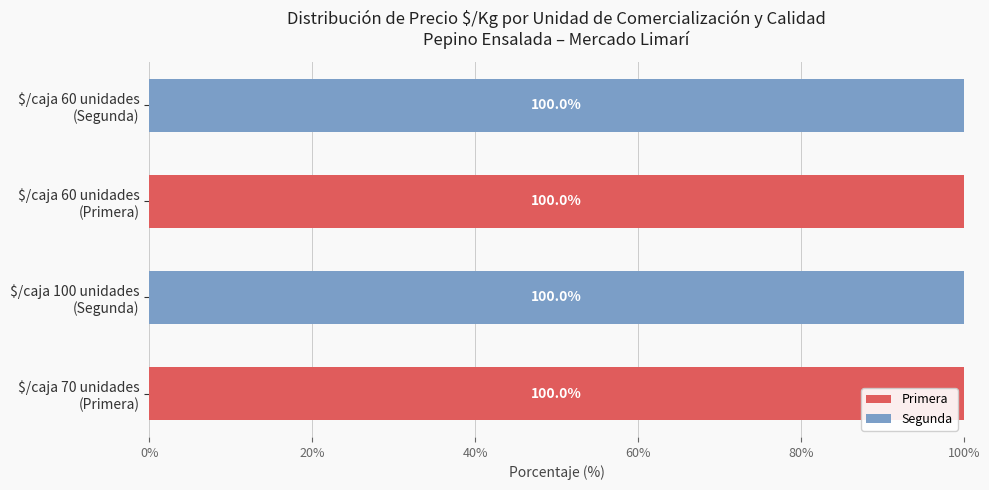

What is the sum of all Primera values?

200